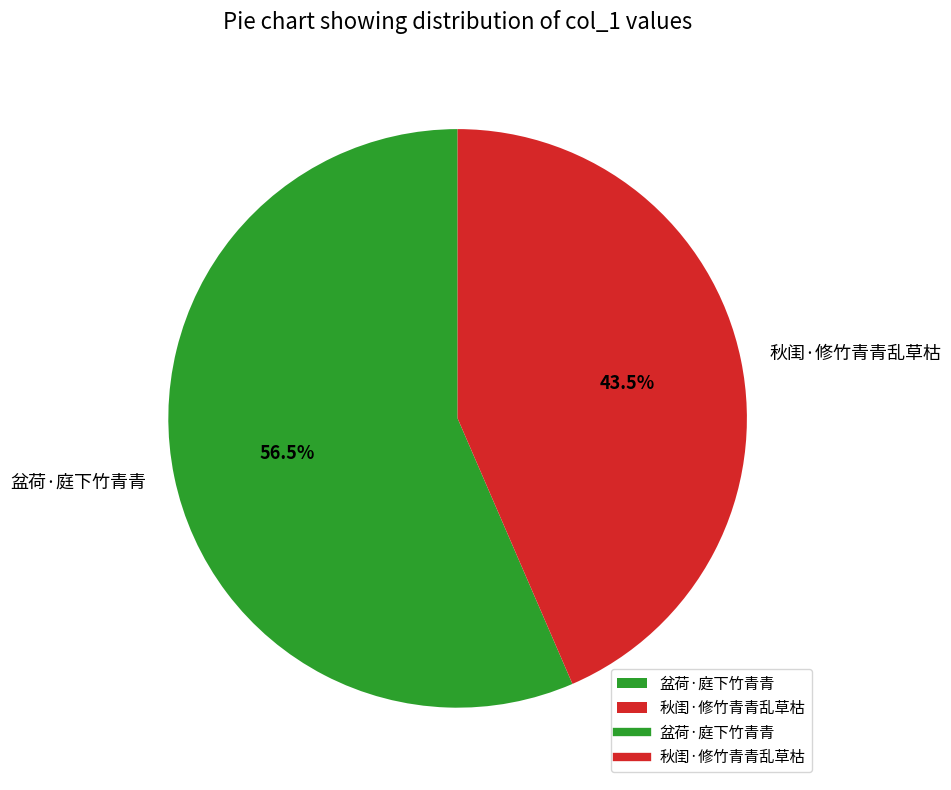

Count the number of slices in the pie.

2